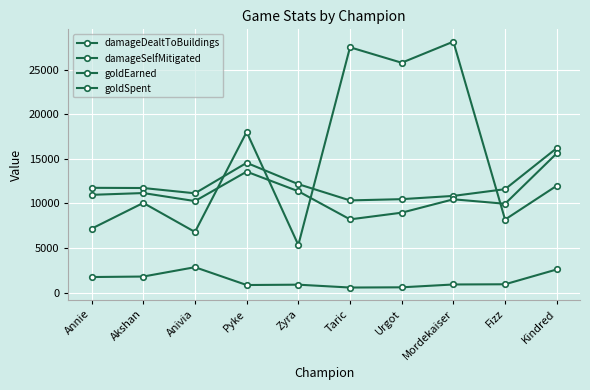

Does the chart have visible grid lines?

Yes